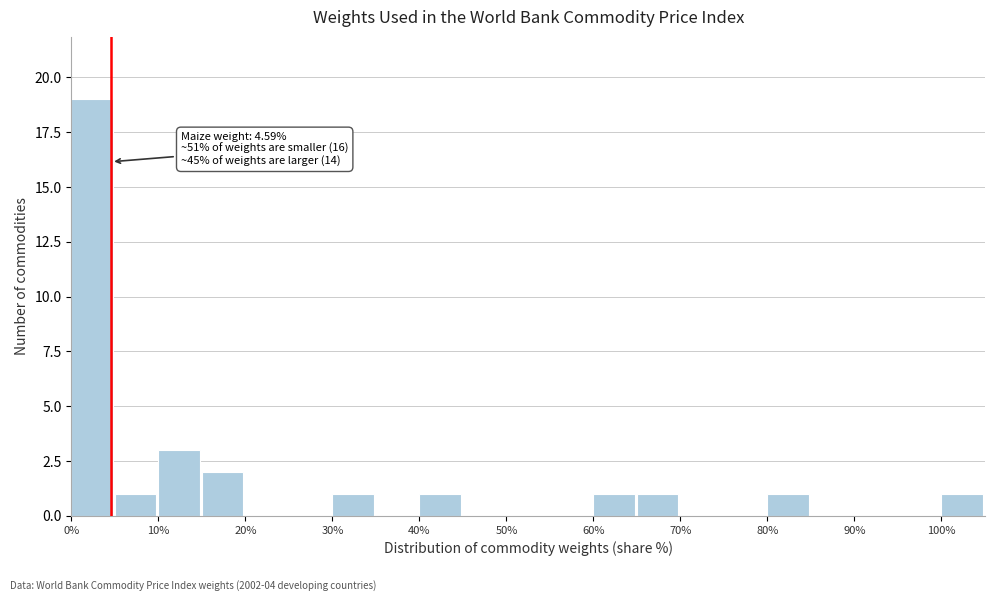

Over which range of the x-axis is the bar tallest?

0 to 5